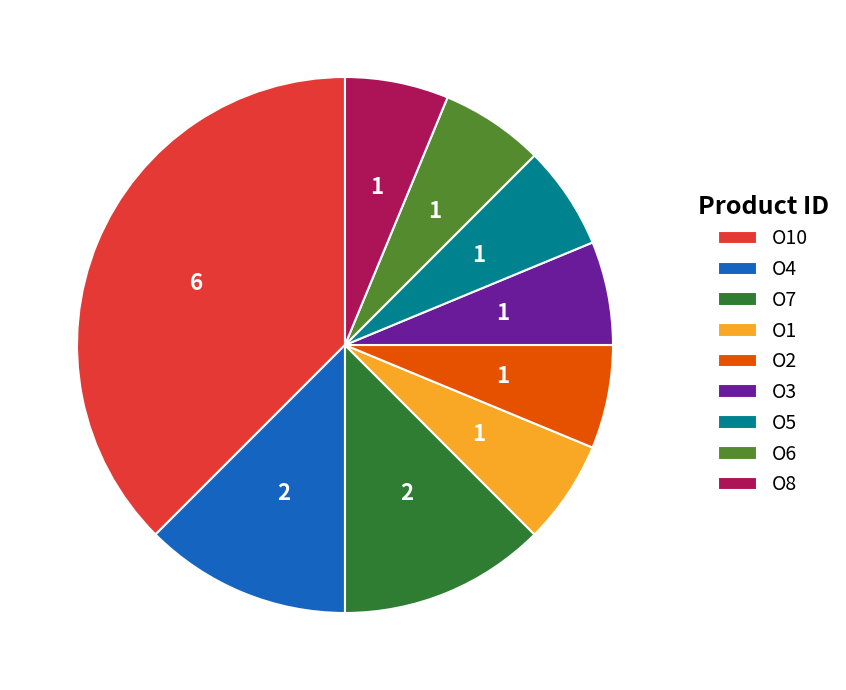

Do O8 and O4 together represent more than half of the pie?

No